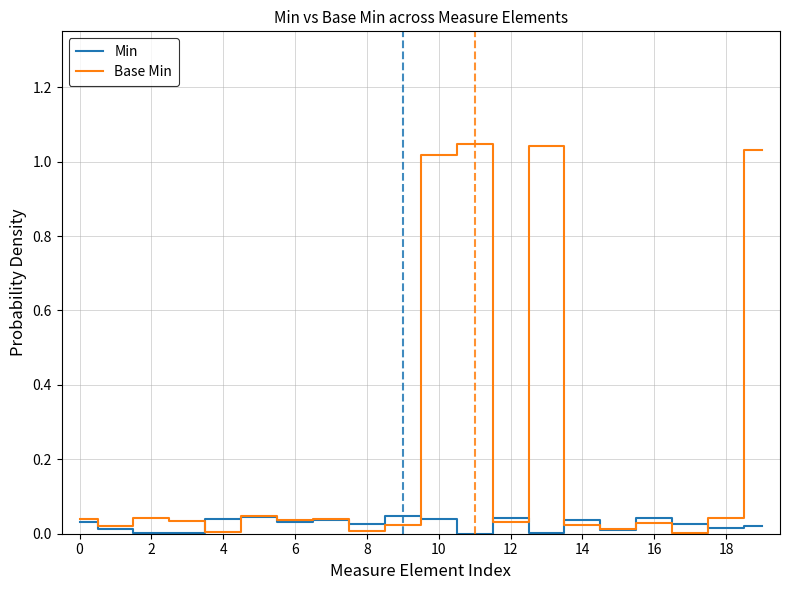

True or false: Min and Base Min intersect in this chart.

True